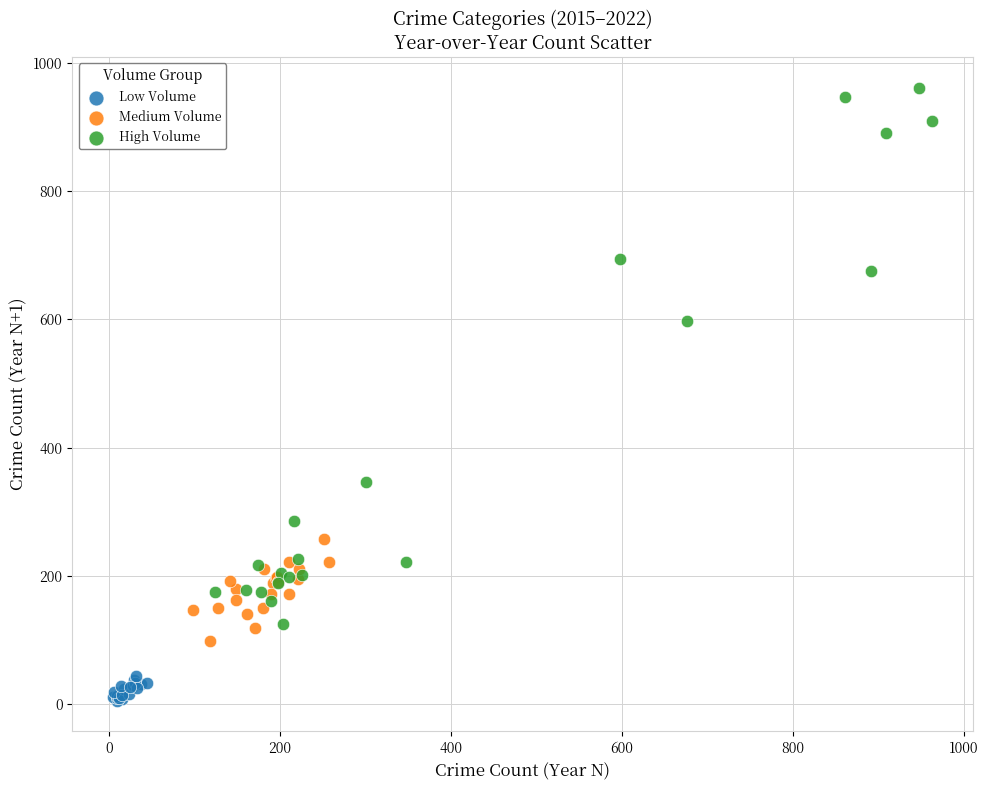

Which series reaches the maximum Y coordinate?

High Volume